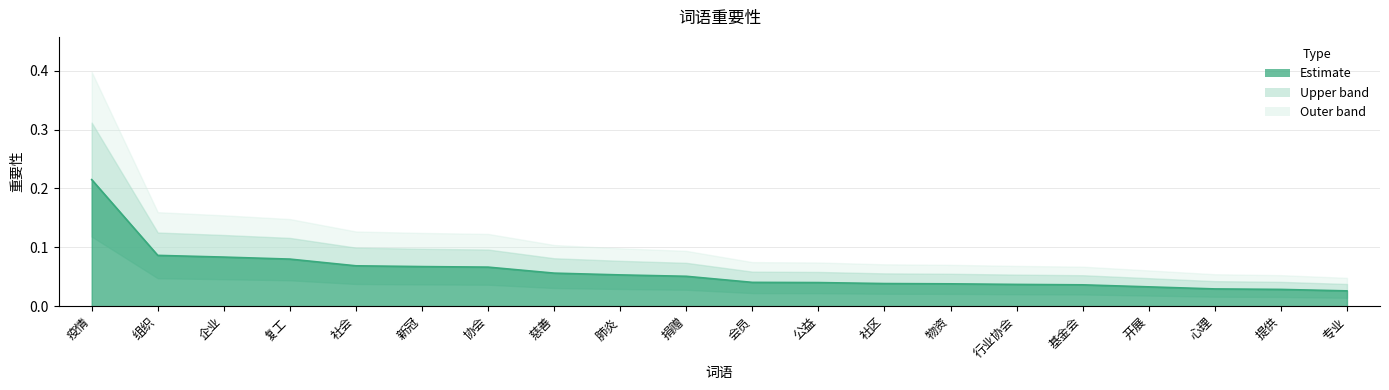

What is the greatest value displayed?

0.2